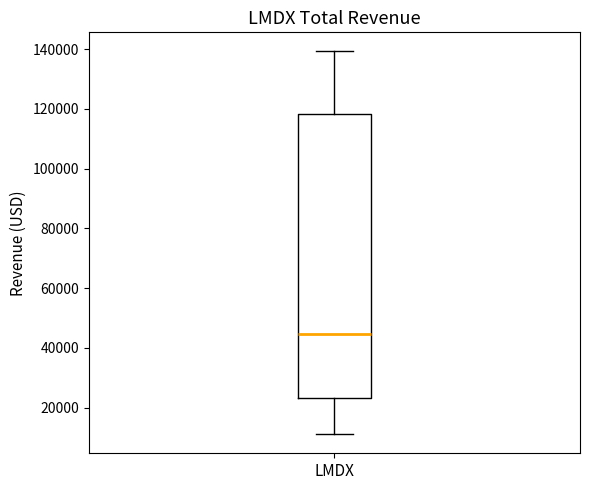

Transcribe this box plot: give where the median line is, the range the box spans, and where the two whiskers end, as read against the y-axis. The values are not printed on the chart, so give them approximately, as read against the axis.

median 44000, box 24000 to 118000, whiskers 12000 to 140000